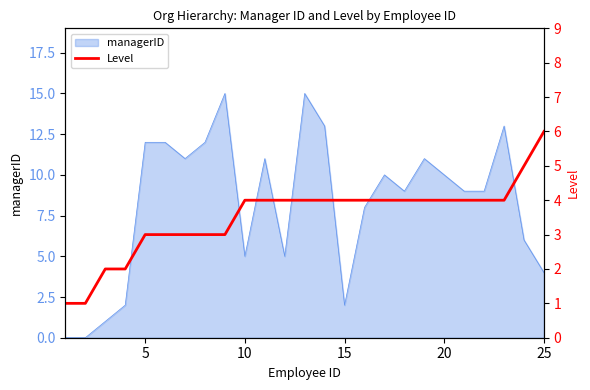

What is the highest value of the managerID series?

15